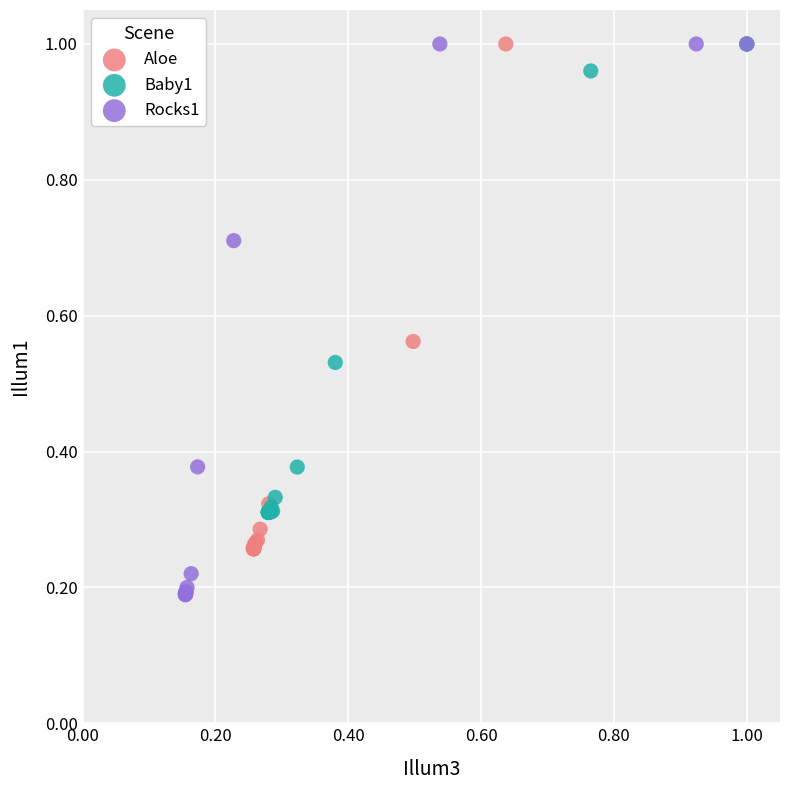

Which series contains the lowest Y value?

Rocks1